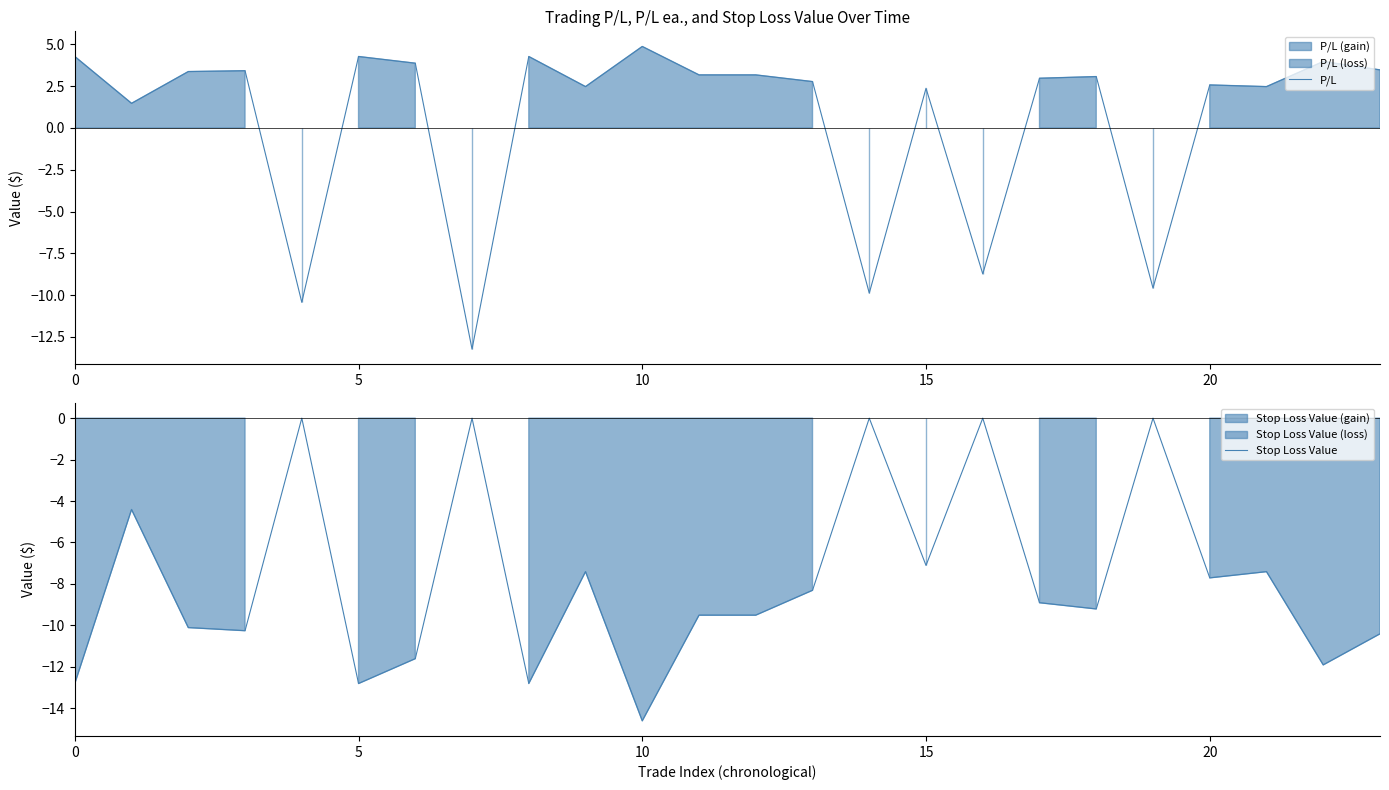

What is the highest value of the P/L series?

4.9